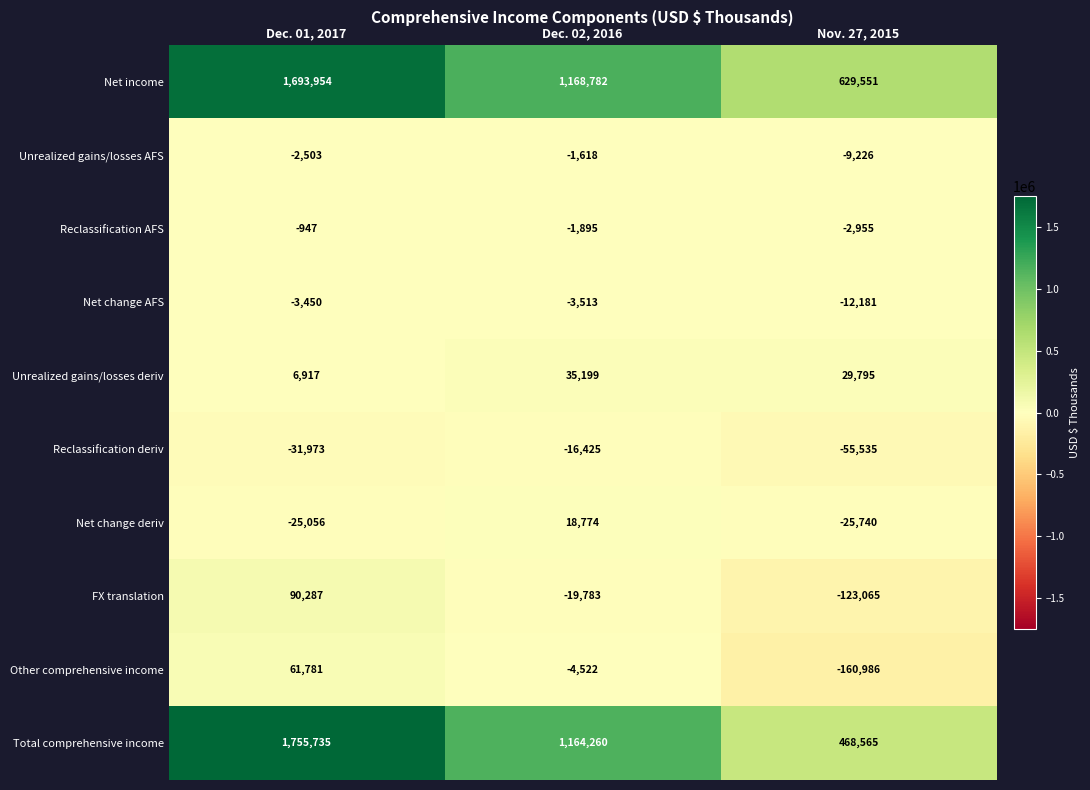

What is the minimum value shown in the chart?

-160986